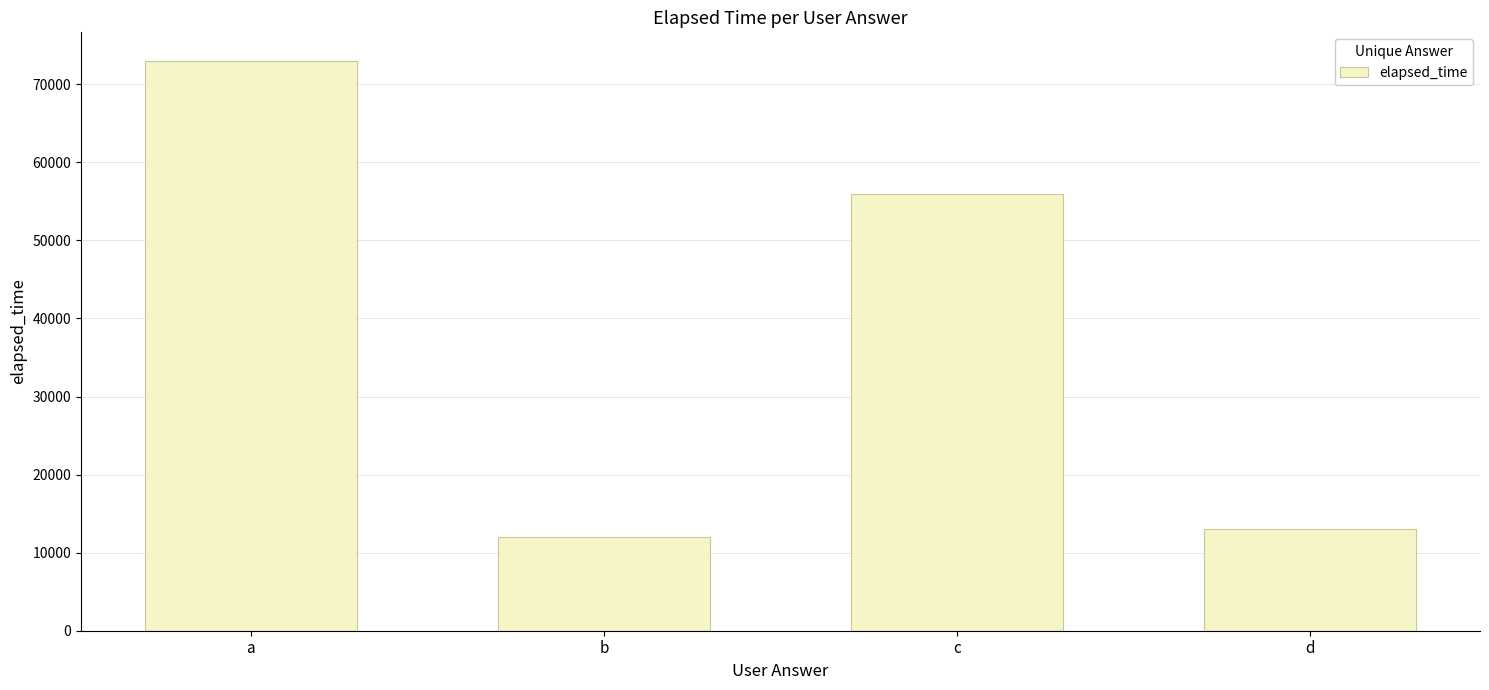

Which category has the lowest value across all series?

b